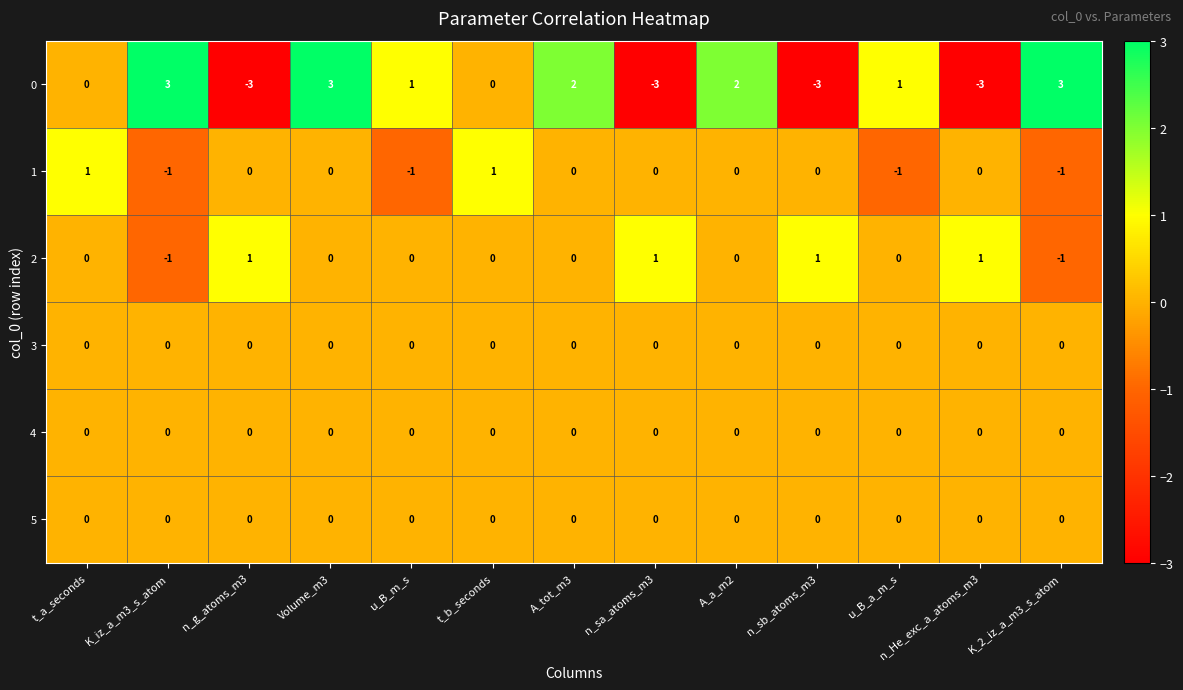

True or false: 4 has a value of 0 at u_B_a_m_s.

True